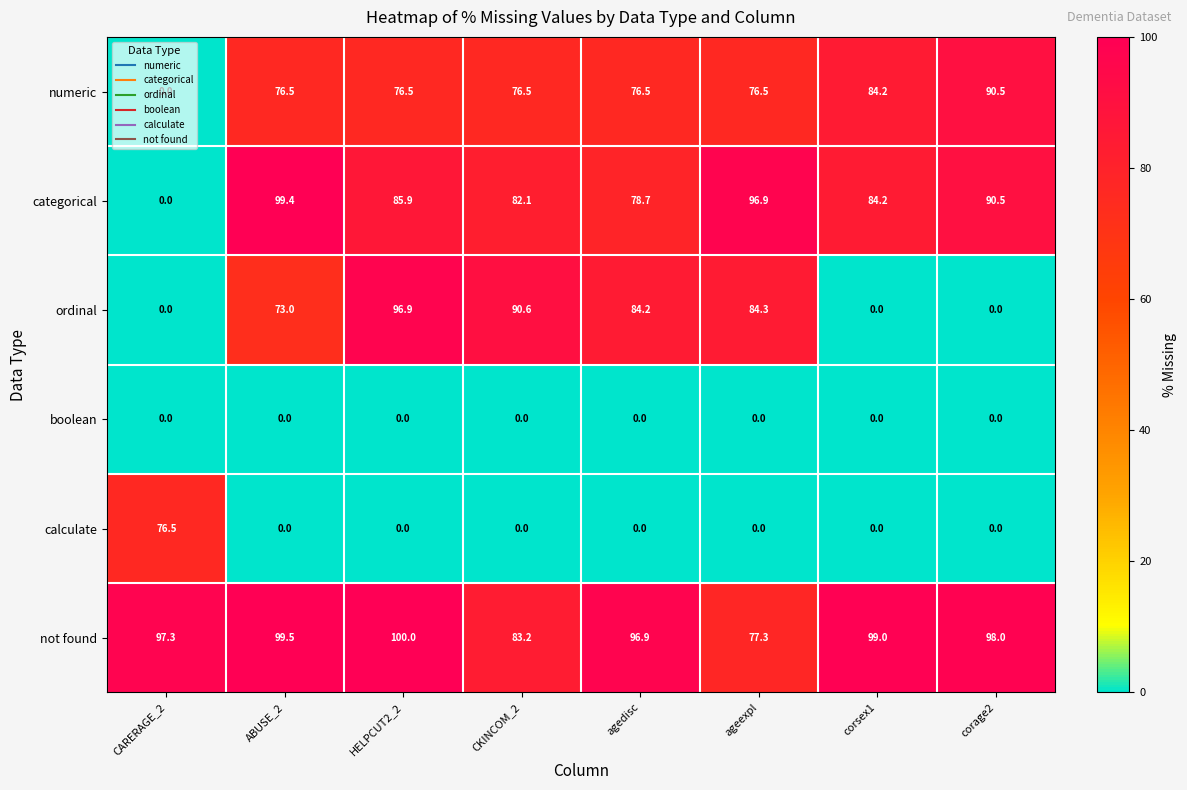

What is the average value of the not found series?

93.9